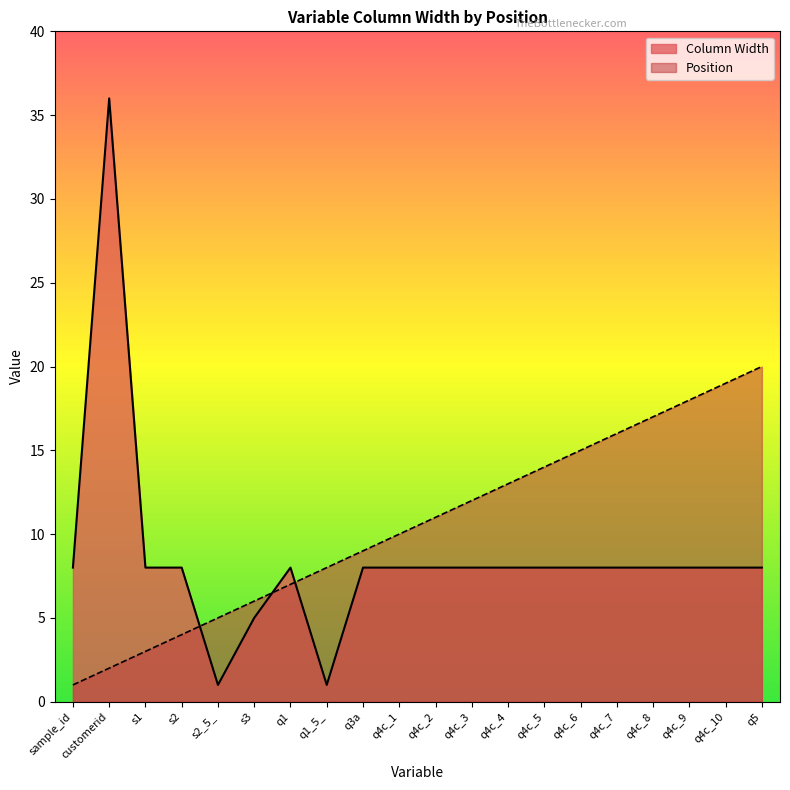

Which series changed the most between q4c_4 and q4c_9?

Position